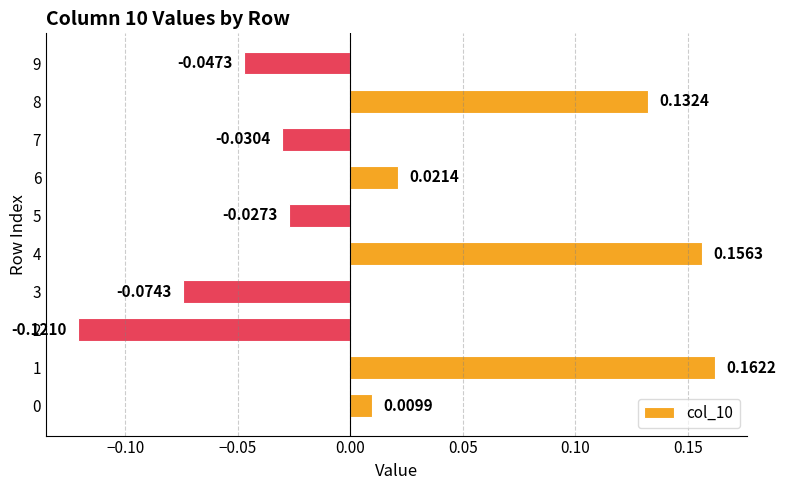

Is it true that the value at 8 is 0.2?

False